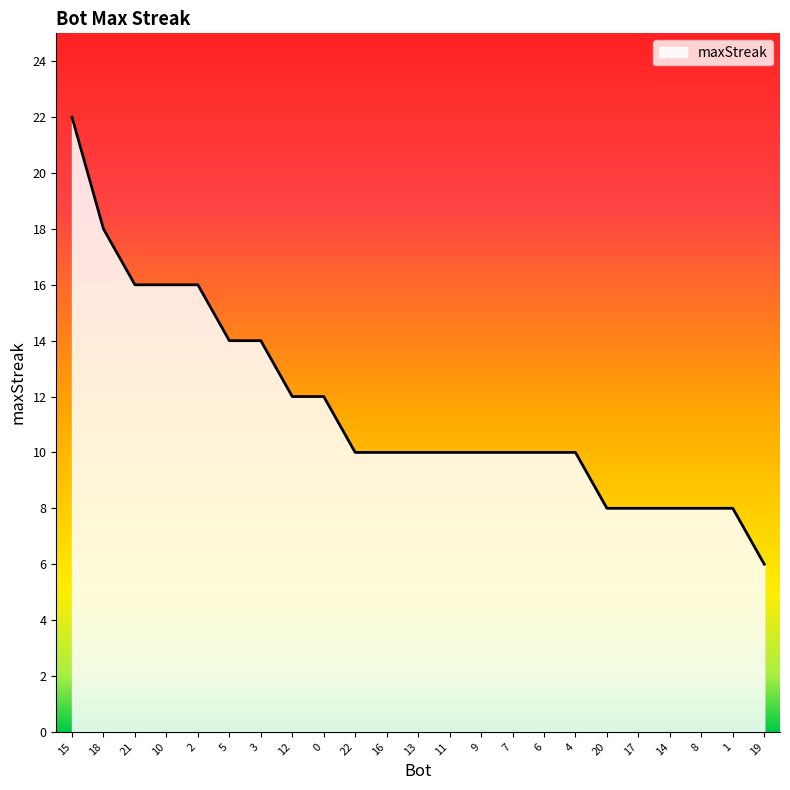

Count the values in the range 8 to 14.

17